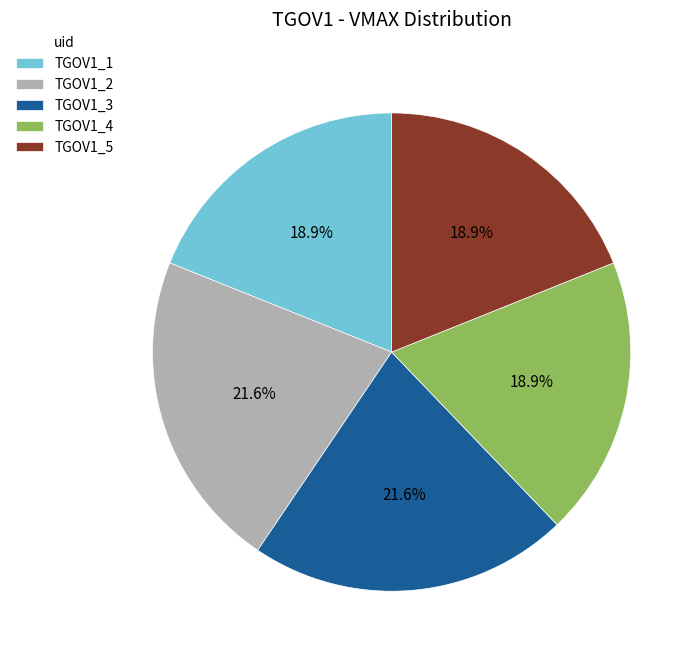

To the nearest percent, what is the average slice percentage?

20%